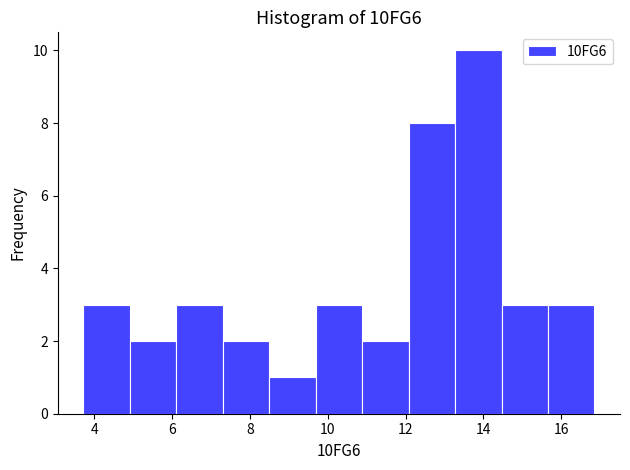

Which range on the x-axis has the tallest bar?

13.2 to 14.4